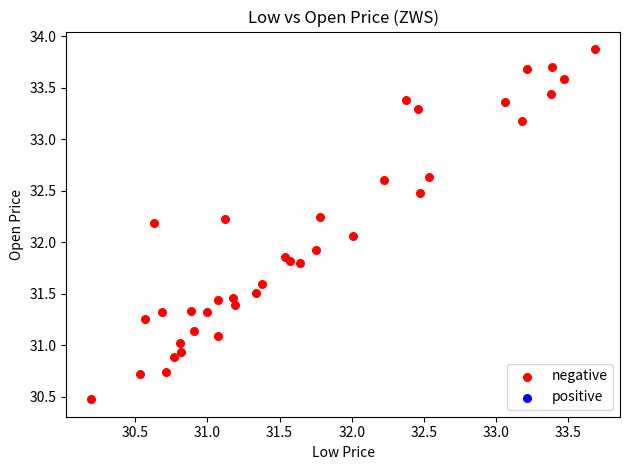

What is the range of X values (max minus min)?

3.5